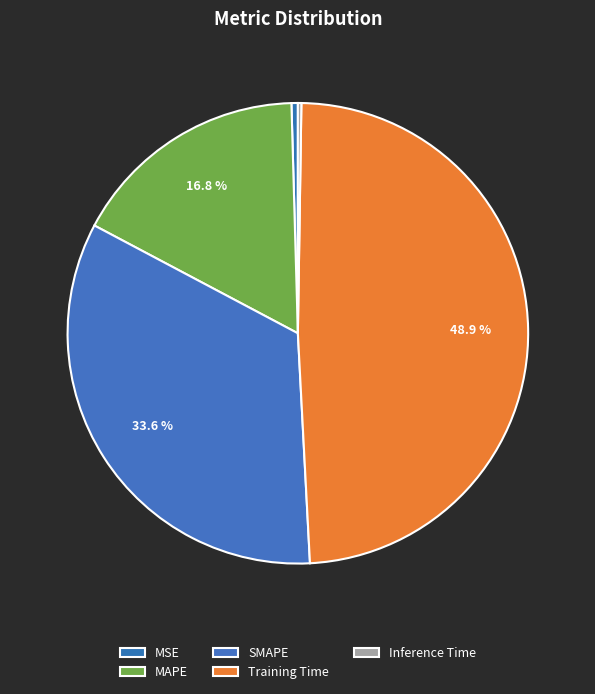

What portion of the pie excludes Training Time?

51.1%